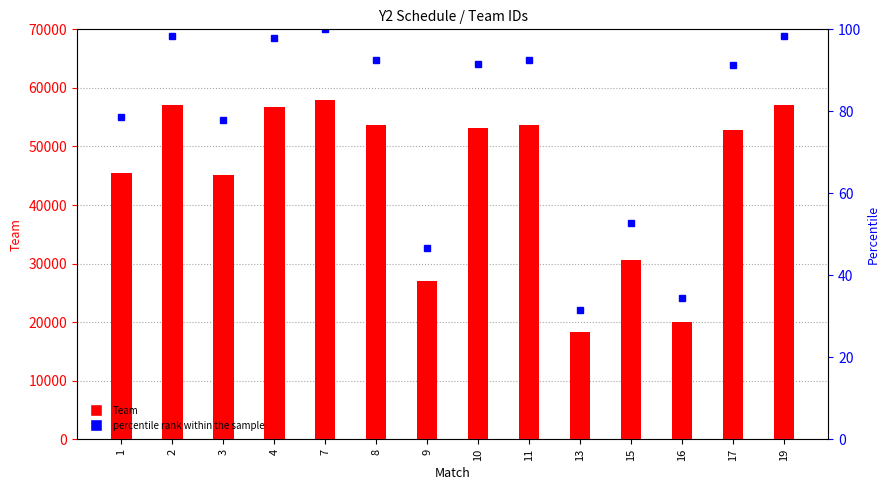

The percentile rank within the sample series shows 97.8 at 4. True or false?

True